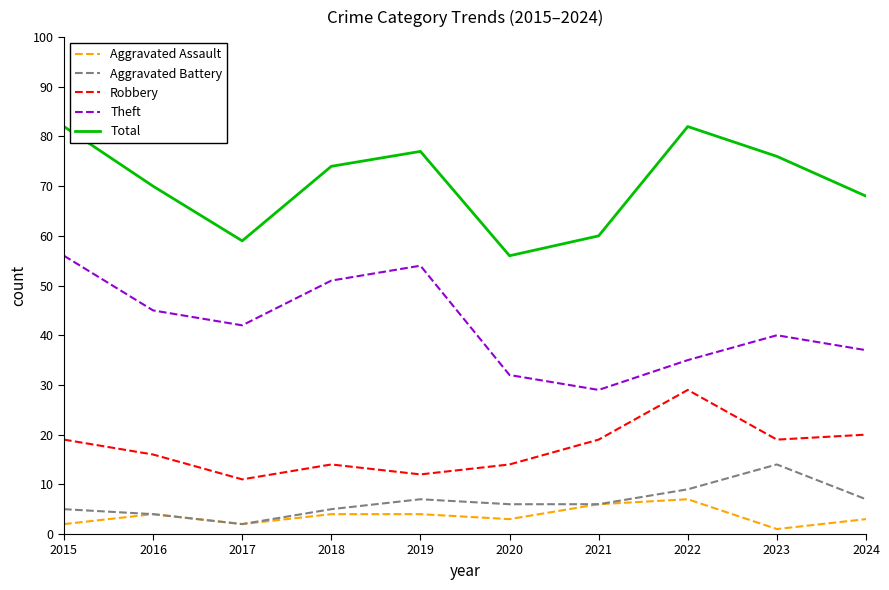

Which series has the largest total across all categories?

Total